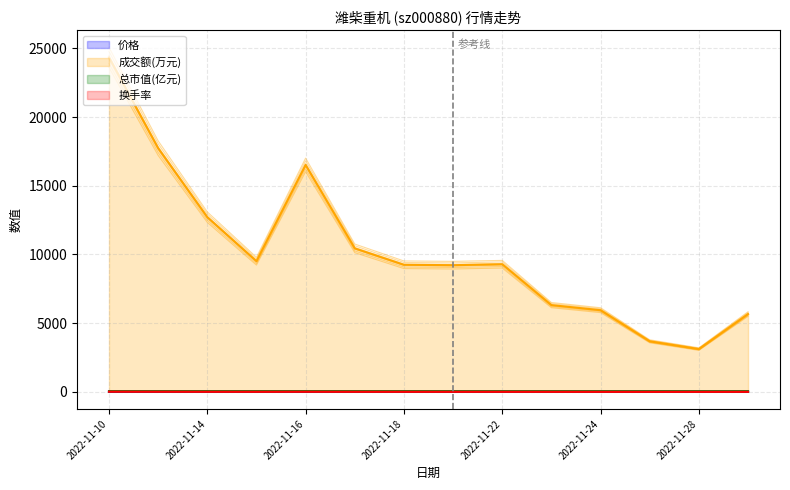

Read the 价格 value at 2022-11-25.

10.0